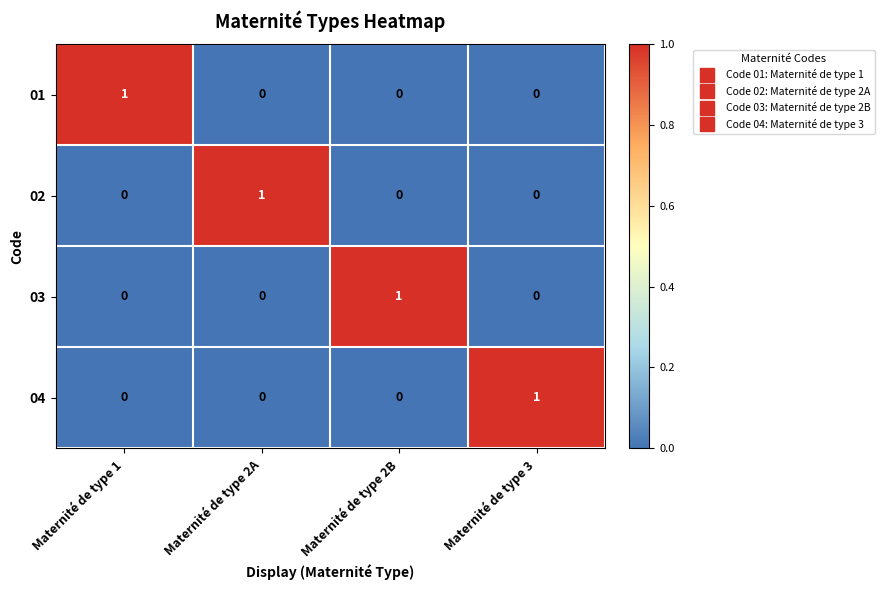

How many data points does each series have?

4